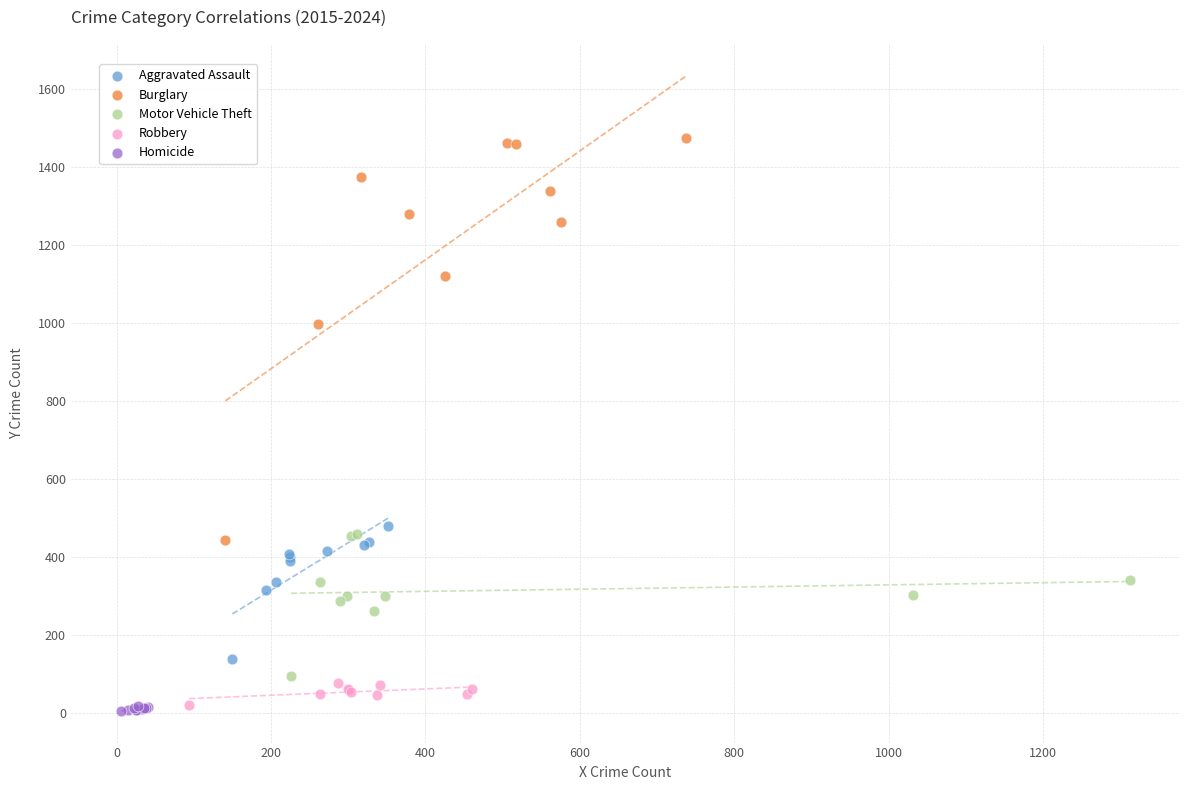

Which series has the largest Y range (max minus min)?

Burglary